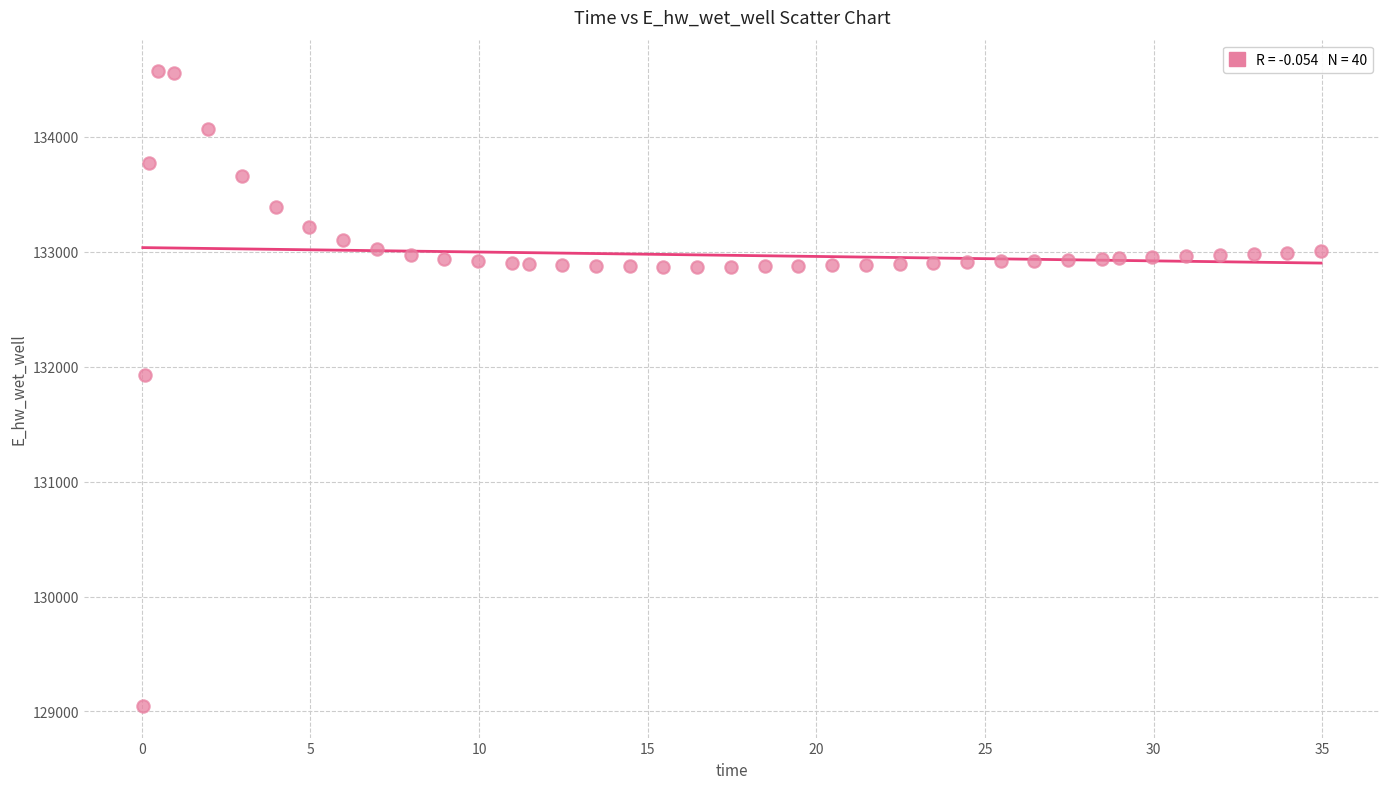

What Y value in the scatter plot is closest to 131809?

131929.1